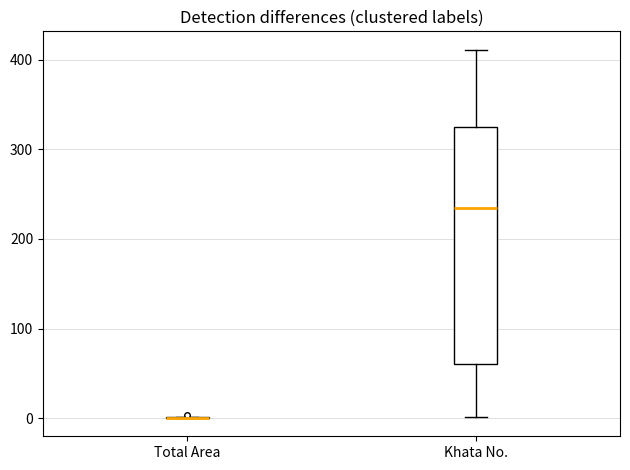

Which box is the tallest, from its lower edge to its upper edge?

Khata No.